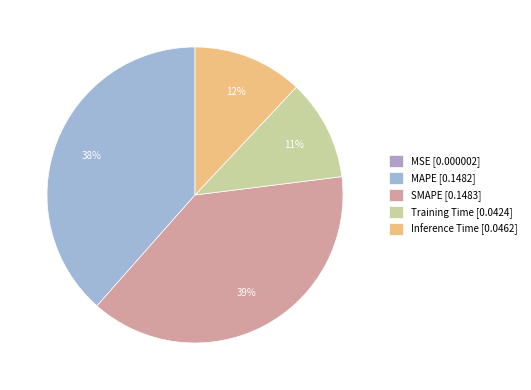

How many segments does this pie chart have?

5